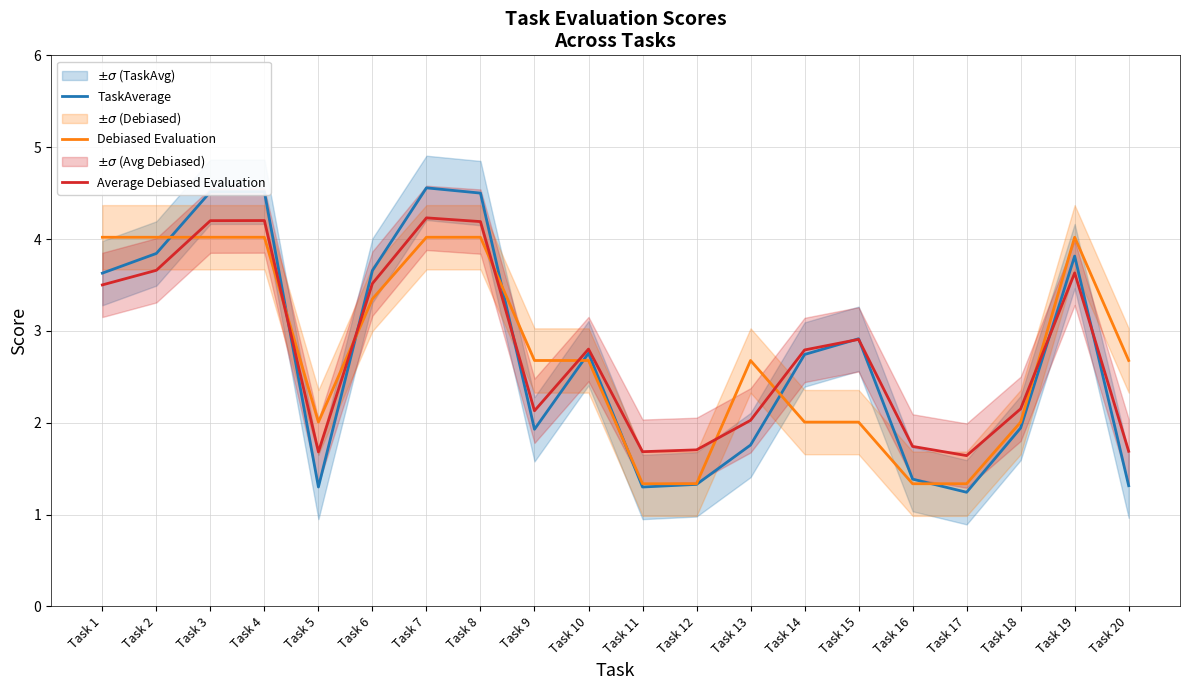

Which series has the widest spread of values?

TaskAverage